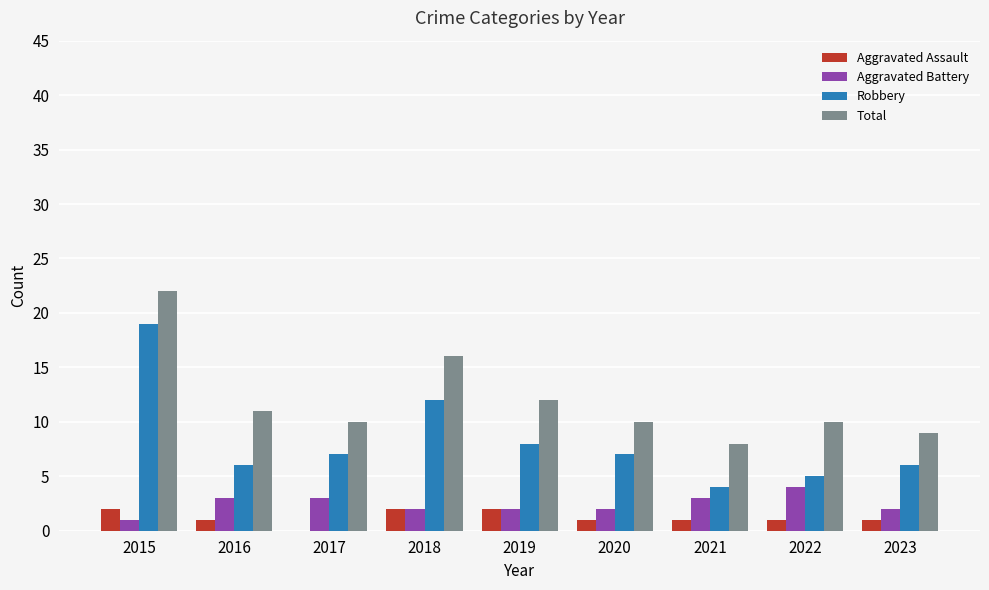

What is the sum of all Total values?

108